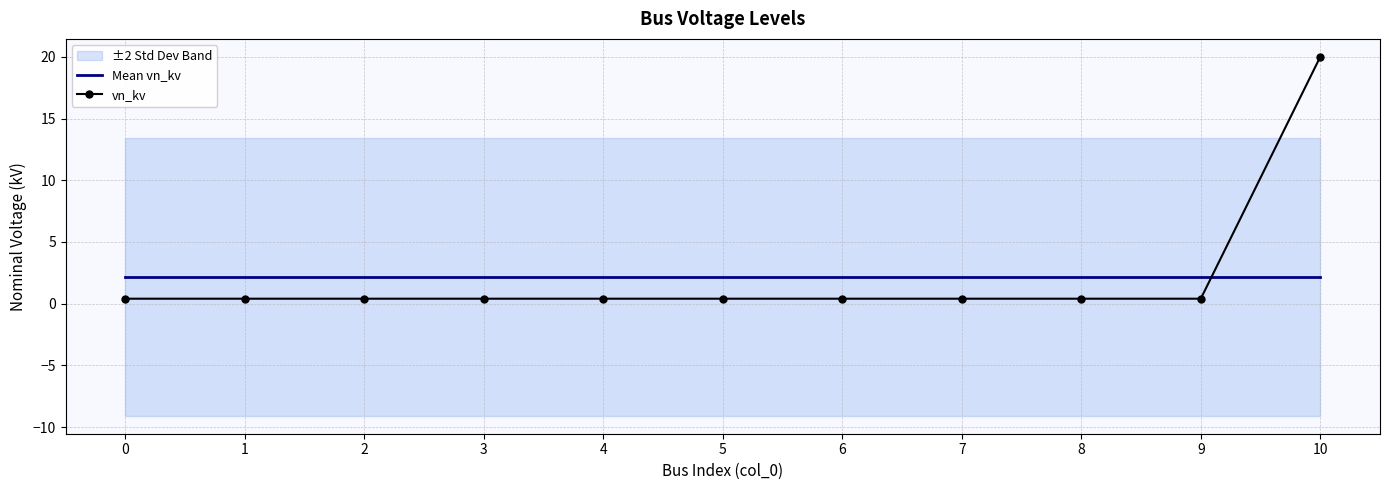

What is the total value across all series at 3?

2.6